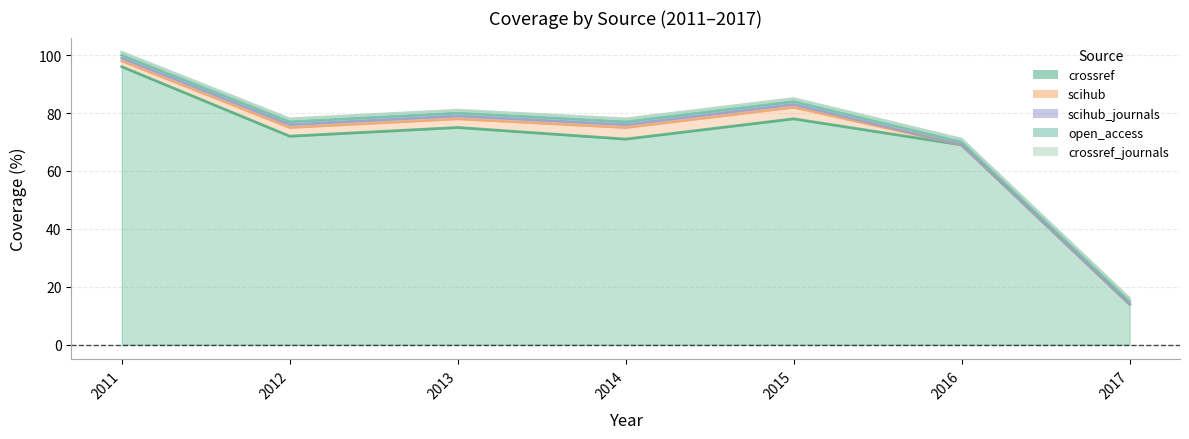

How many intersections are there between crossref_journals and scihub?

1